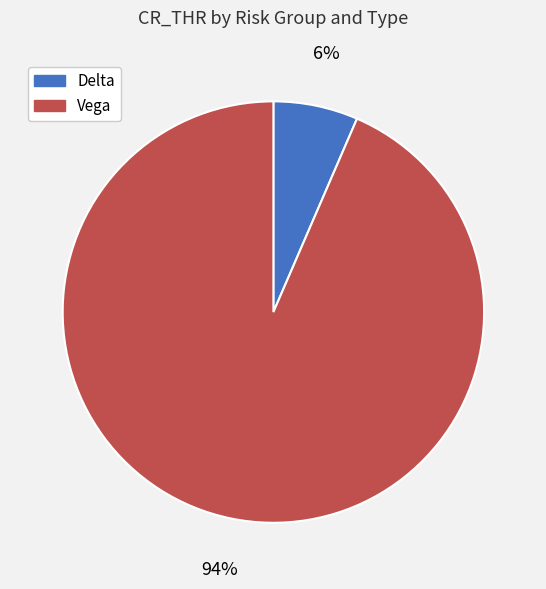

Is there a majority slice in this chart?

Yes